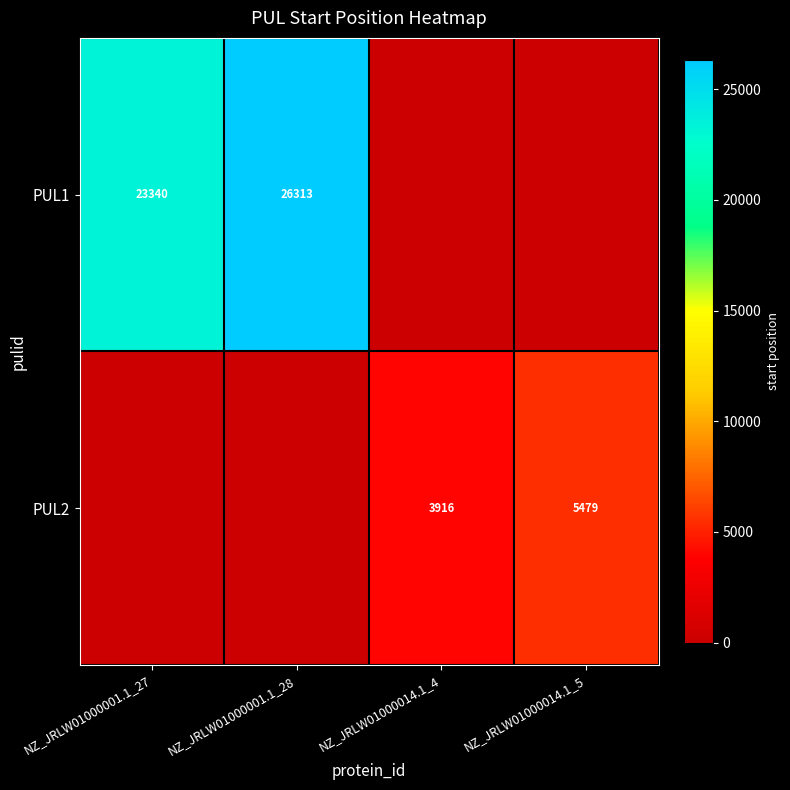

What is the sum of the PUL2 values at NZ_JRLW01000014.1_5 and NZ_JRLW01000014.1_4?

9395